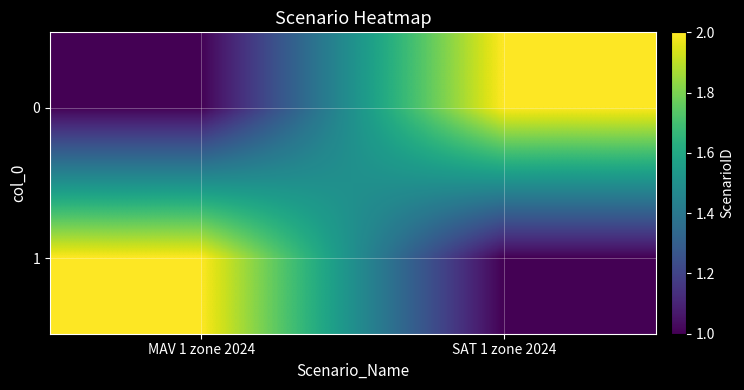

What is the smallest value displayed?

1